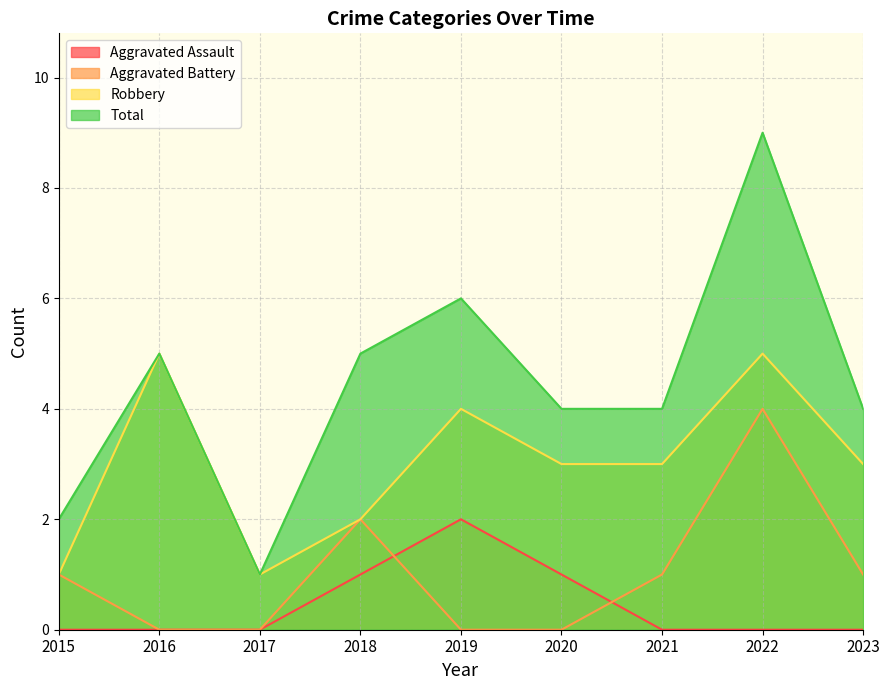

Is it true that Aggravated Battery equals -2 at 2020?

False